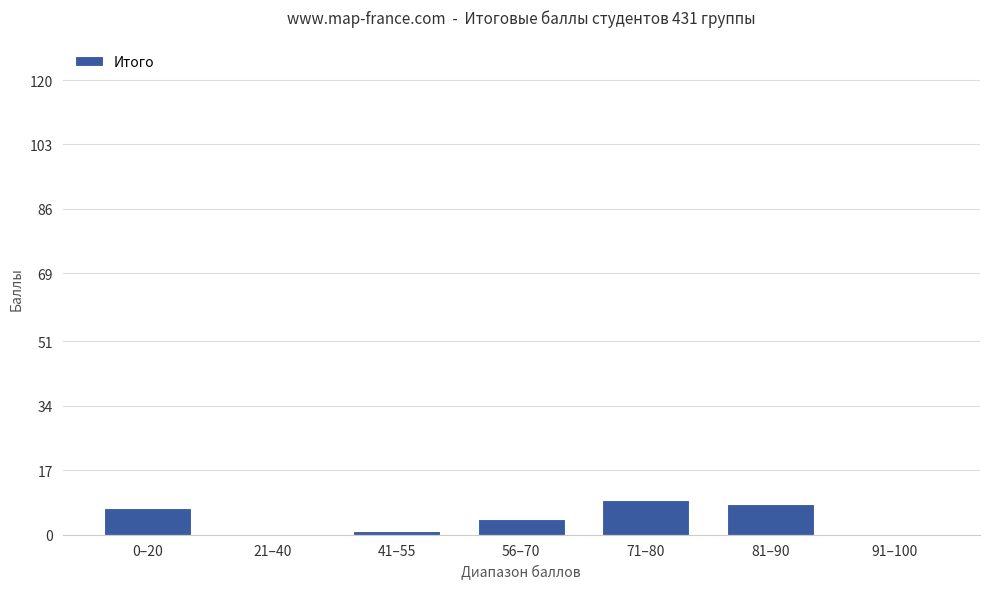

What is the maximum value shown in the chart?

9